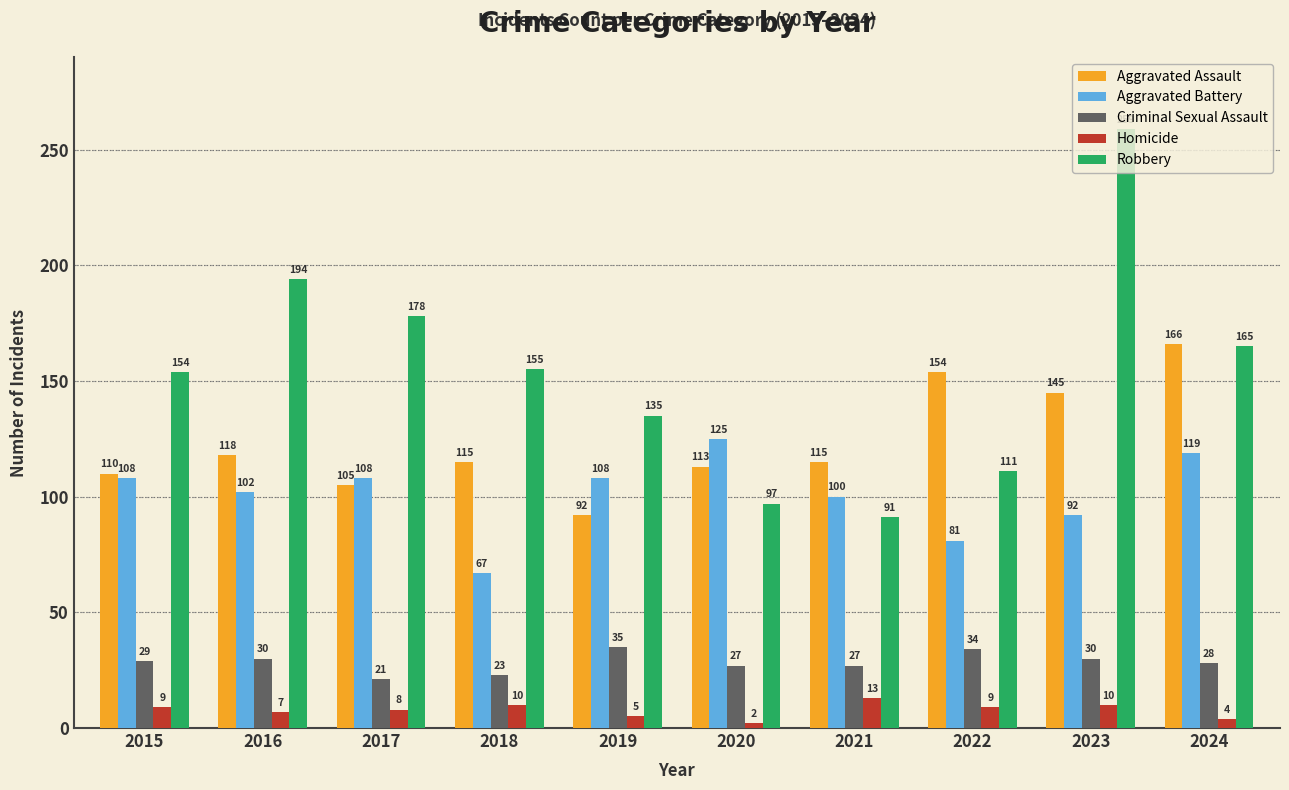

What is the difference between the highest and lowest values at 2018?

145